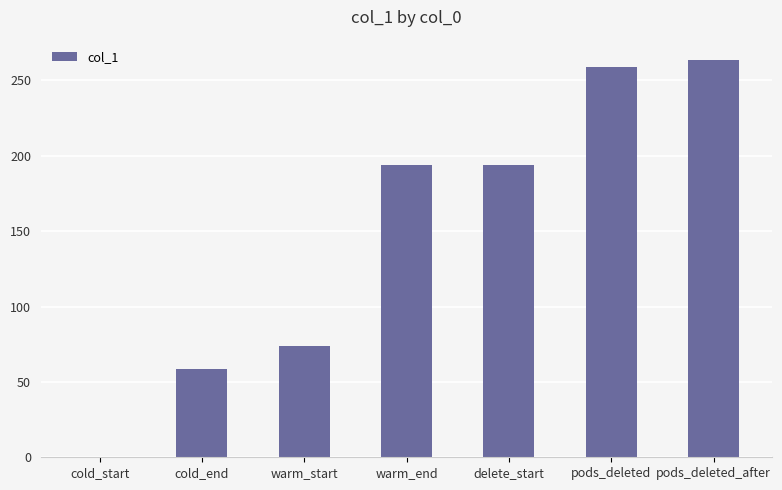

Reading right to left, list all the values displayed in this chart.

pods_deleted_after=263.8	pods_deleted=258.8	delete_start=193.8	warm_end=193.8	warm_start=73.8	cold_end=58.8	cold_start=0.0